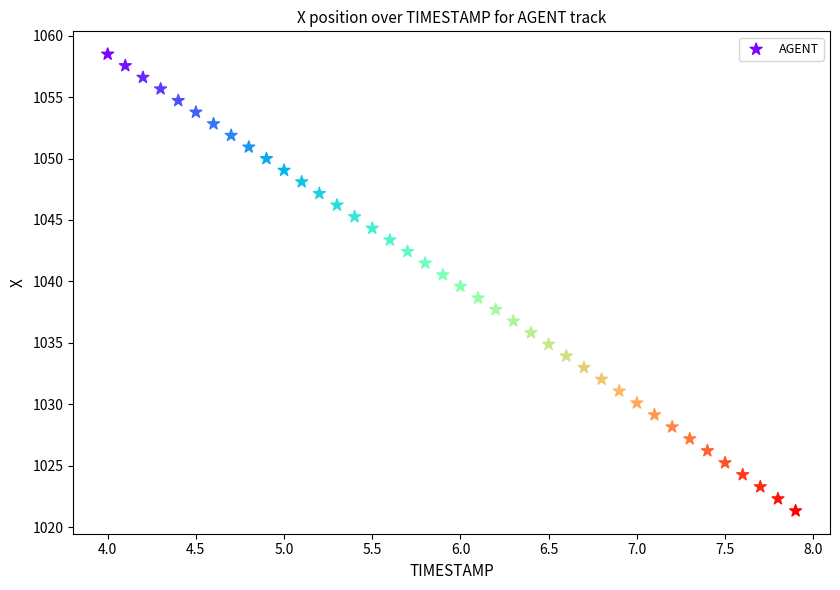

What is the range of X values (max minus min)?

3.9